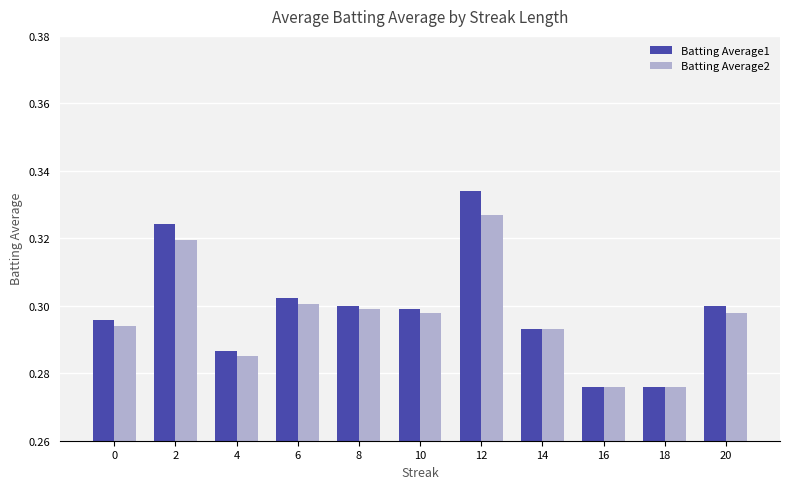

Which series changed the most between 2 and 6?

Batting Average1